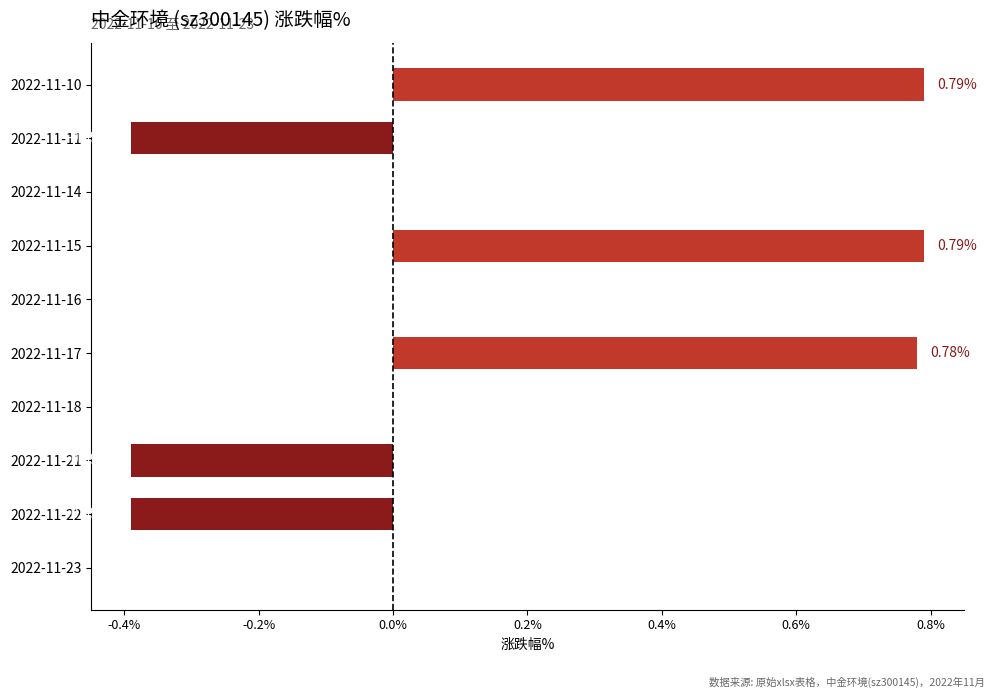

How many series are shown in this chart?

1